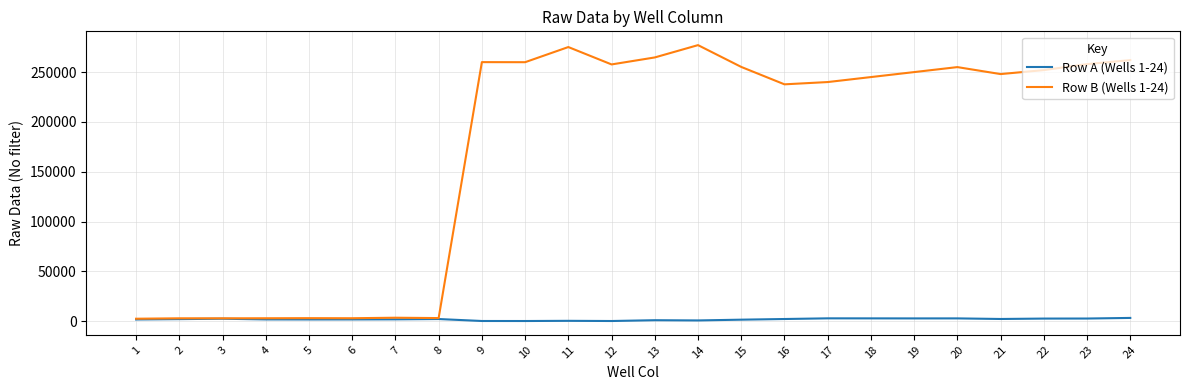

How many lines are shown in the chart?

2